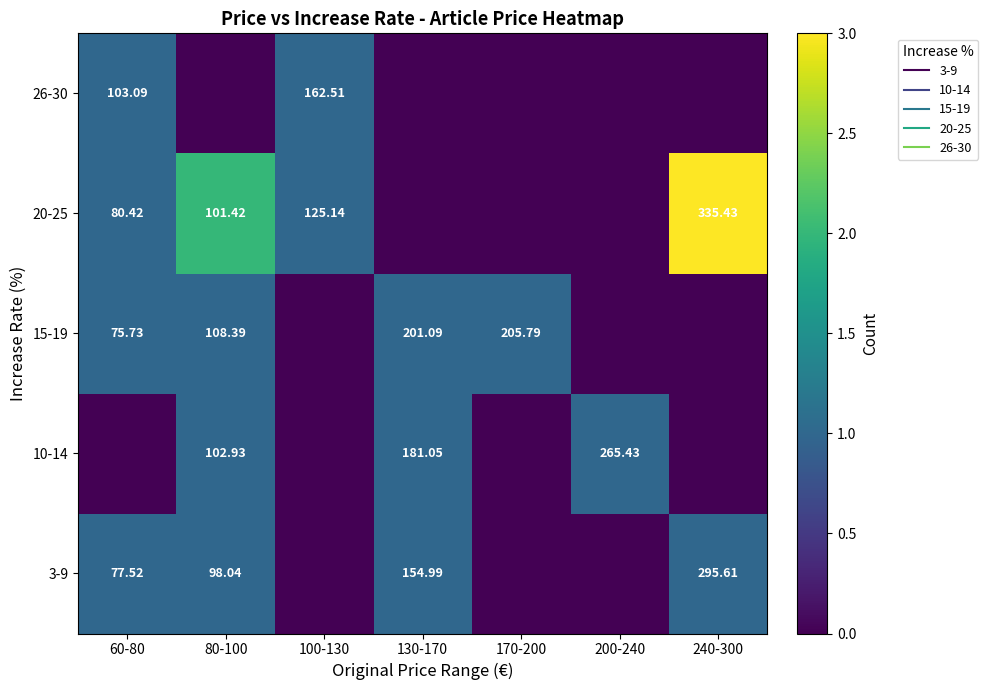

Rank the series at 240-300 from highest to lowest value.

20-25, 3-9, 10-14, 15-19, 26-30